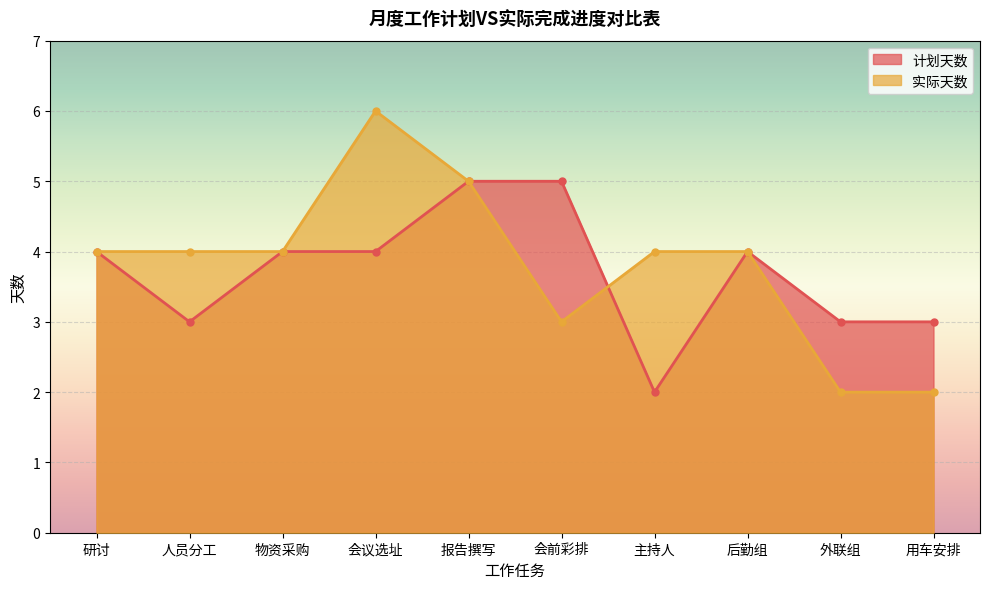

Does the chart display data point markers on the line(s)?

Yes